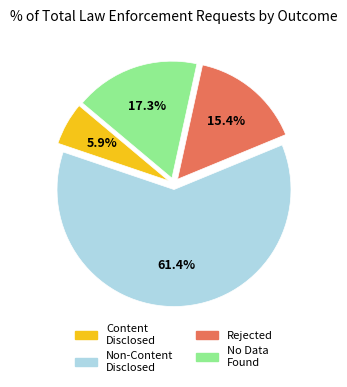

Does any single category account for the majority?

Yes